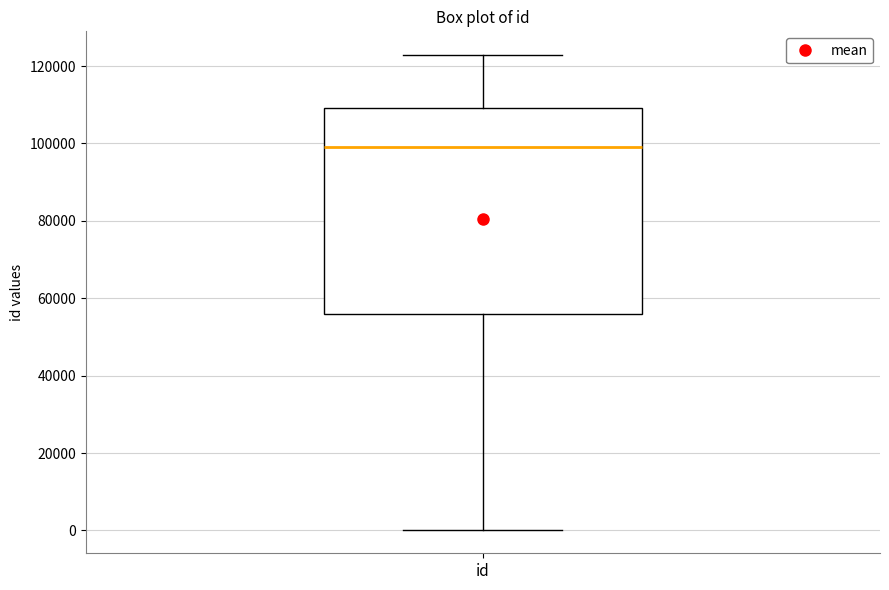

Transcribe this box plot: give where the median line is, the range the box spans, and where the two whiskers end, as read against the y-axis. The values are not printed on the chart, so give them approximately, as read against the axis.

median 98000, box 56000 to 110000, whiskers 0 to 122000